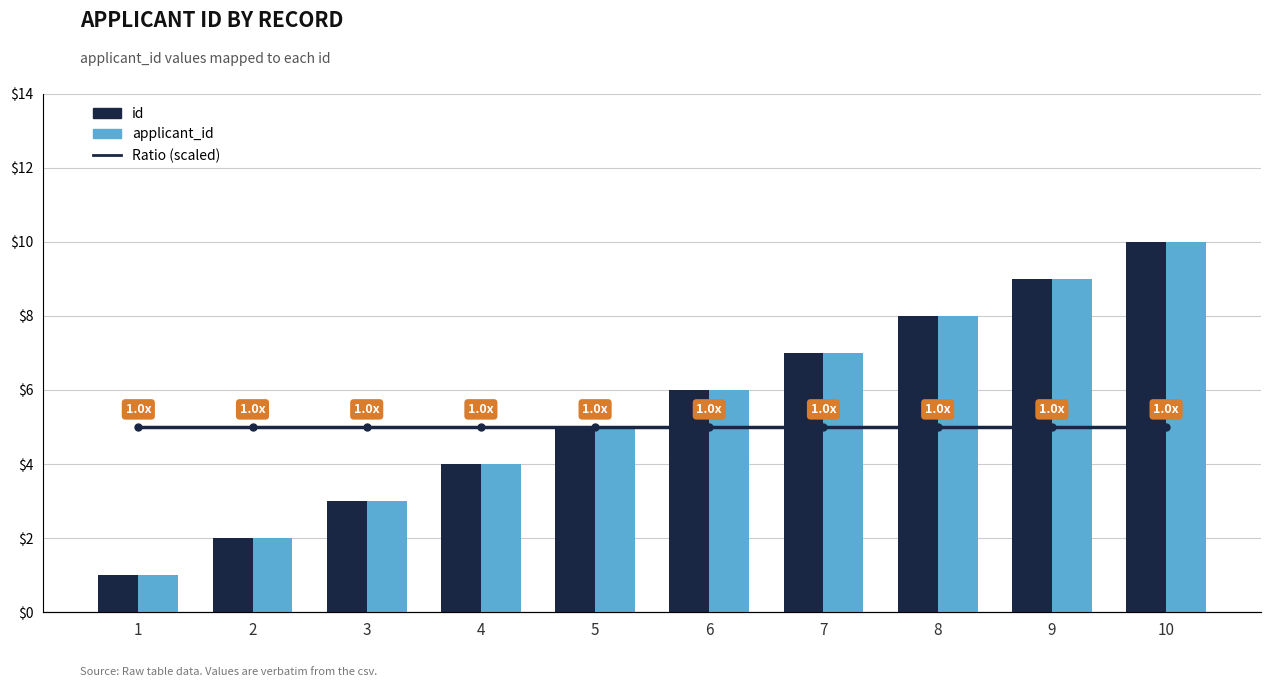

Is the value of Ratio (scaled) at 2 greater than the value of id at 1?

Yes